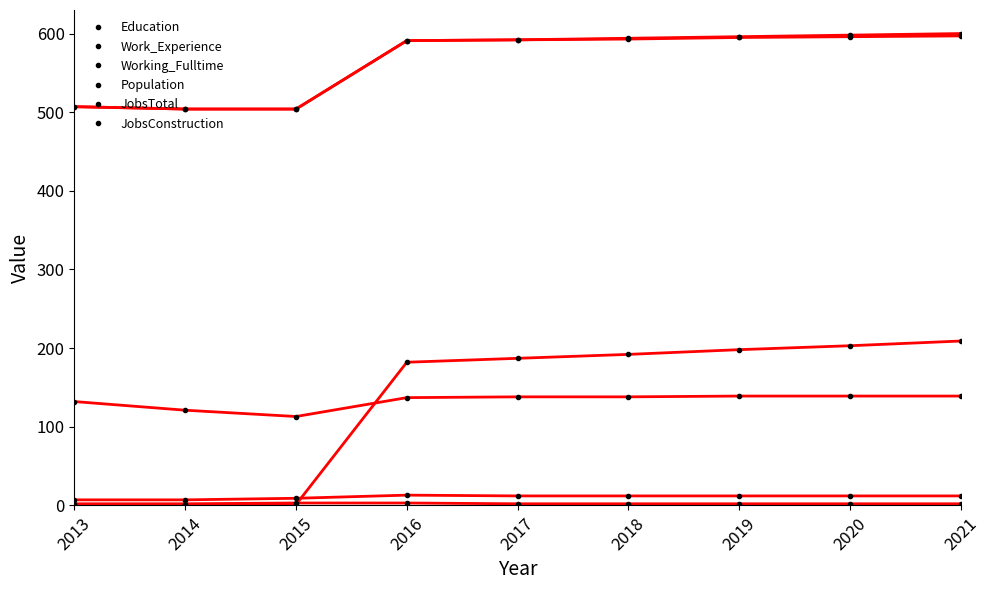

Does the chart have visible grid lines?

No